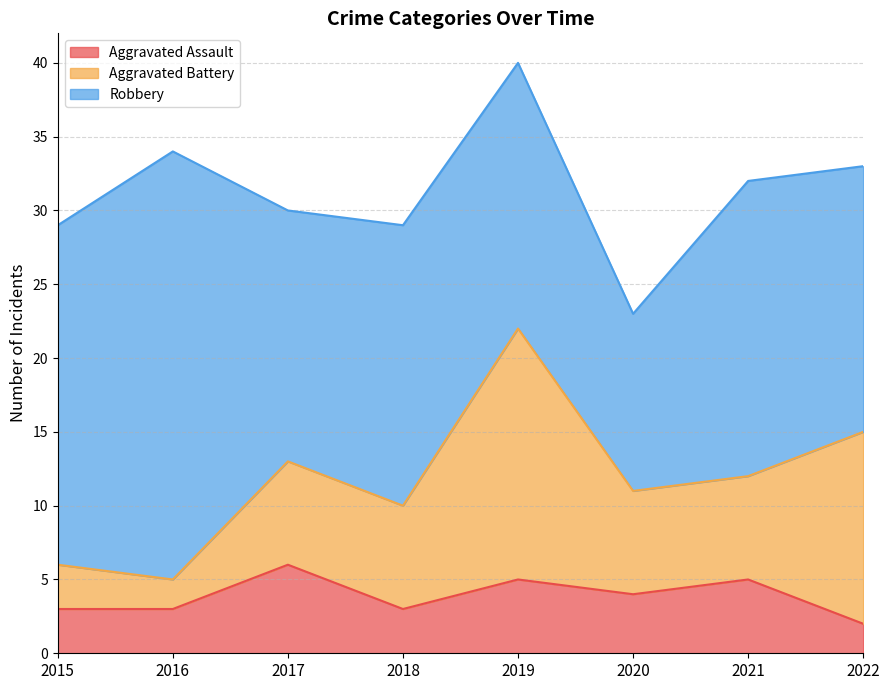

Rank the categories by Robbery value from lowest to highest.

2020, 2017, 2019, 2022, 2018, 2021, 2015, 2016